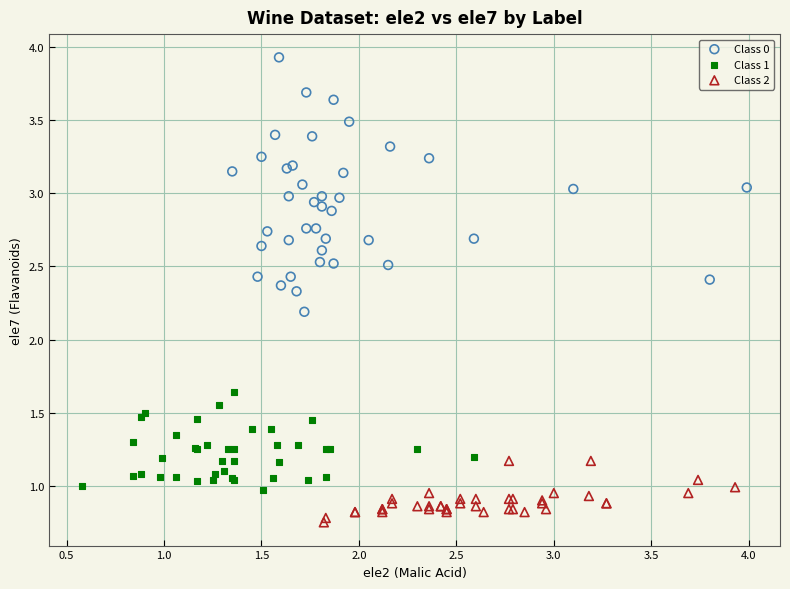

Which series has the widest spread of Y values?

Class 0